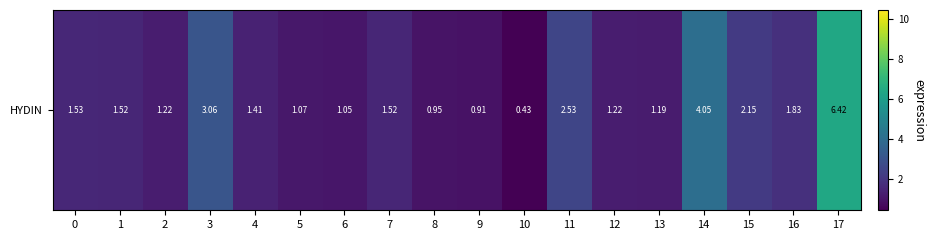

Between 13 and 6, which is larger?

13